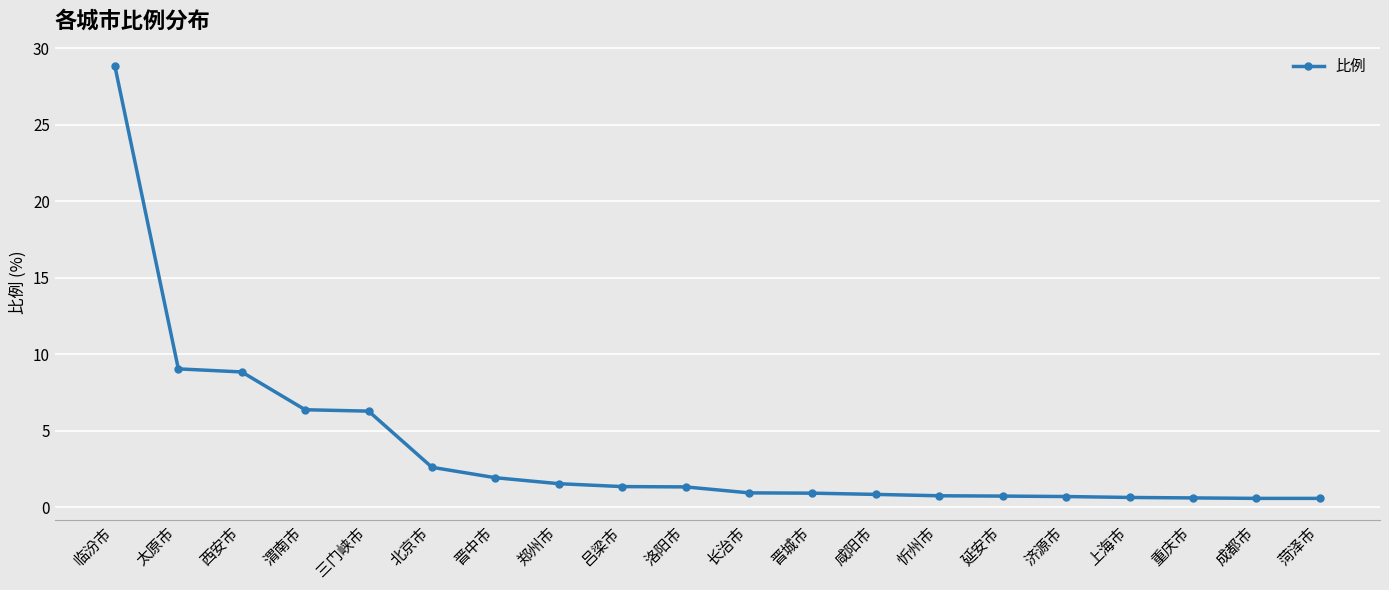

What is the label of the 14th point from the left?

忻州市